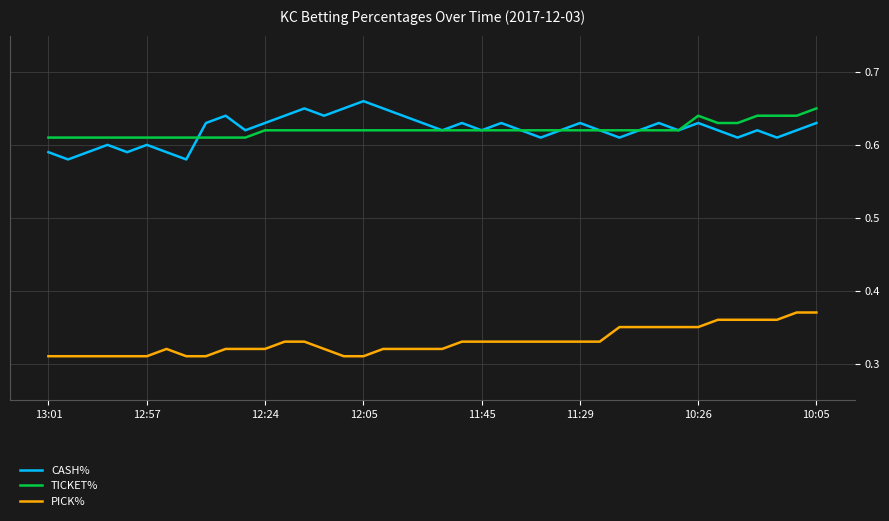

True or false: PICK% and CASH% cross at least once.

False